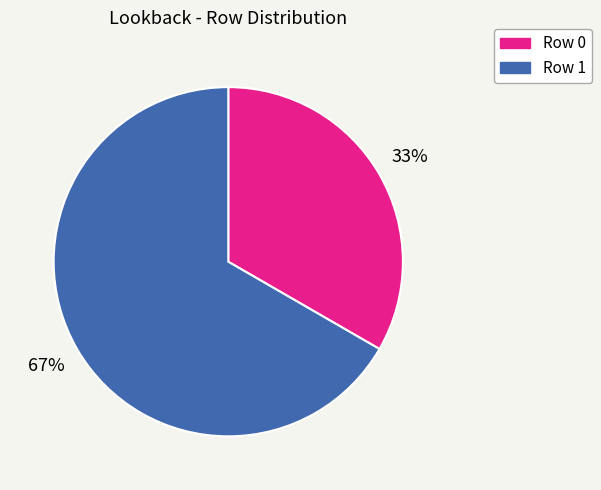

Does any single category account for the majority?

Yes